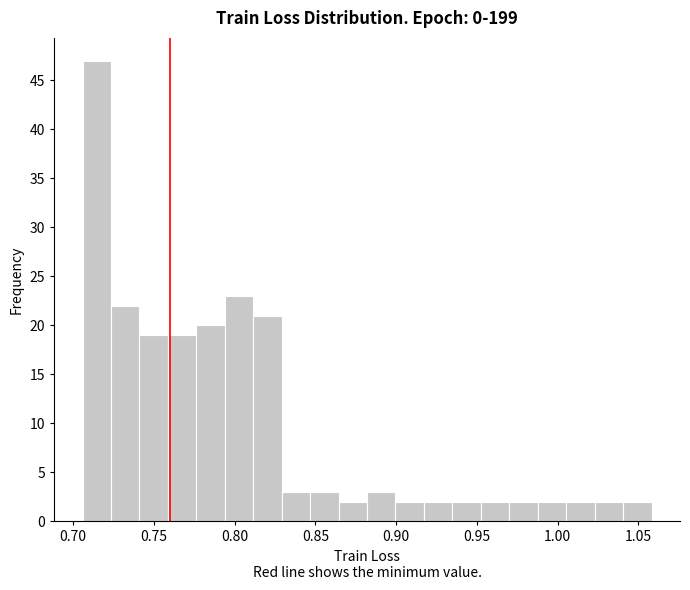

Read against the x-axis, roughly where is the centre of the tallest bar?

0.715